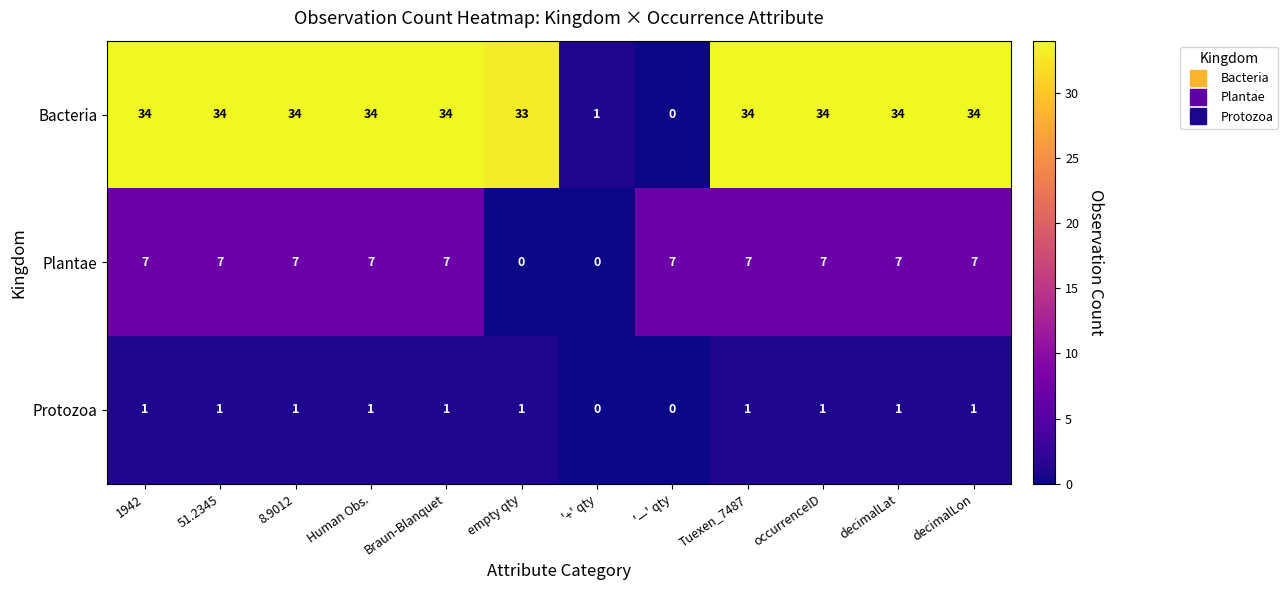

True or false: Protozoa has a value of 1 at 8.9012.

True